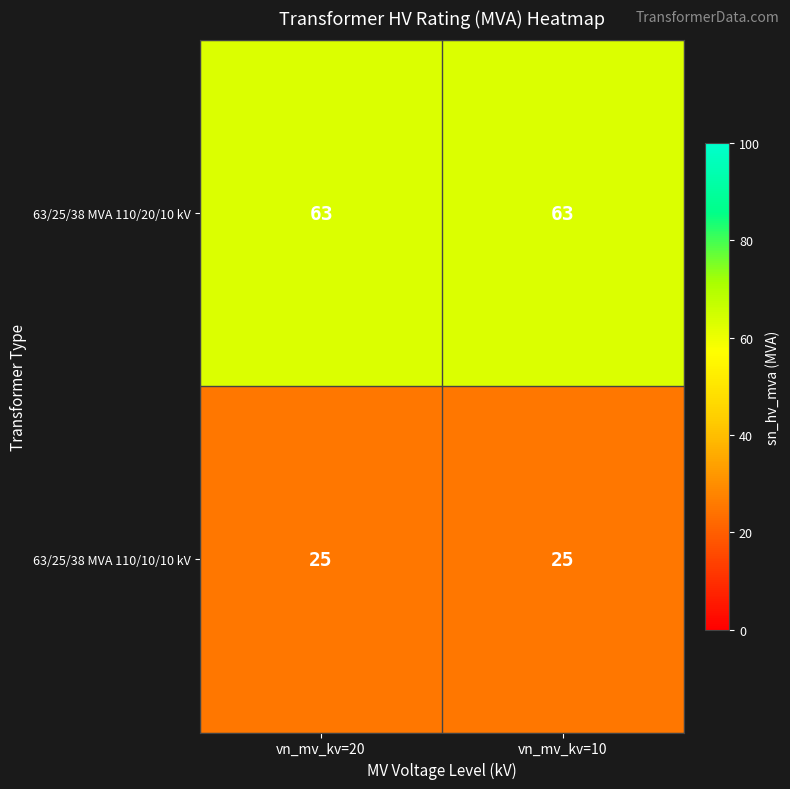

What is the minimum value for 63/25/38 MVA 110/20/10 kV?

63